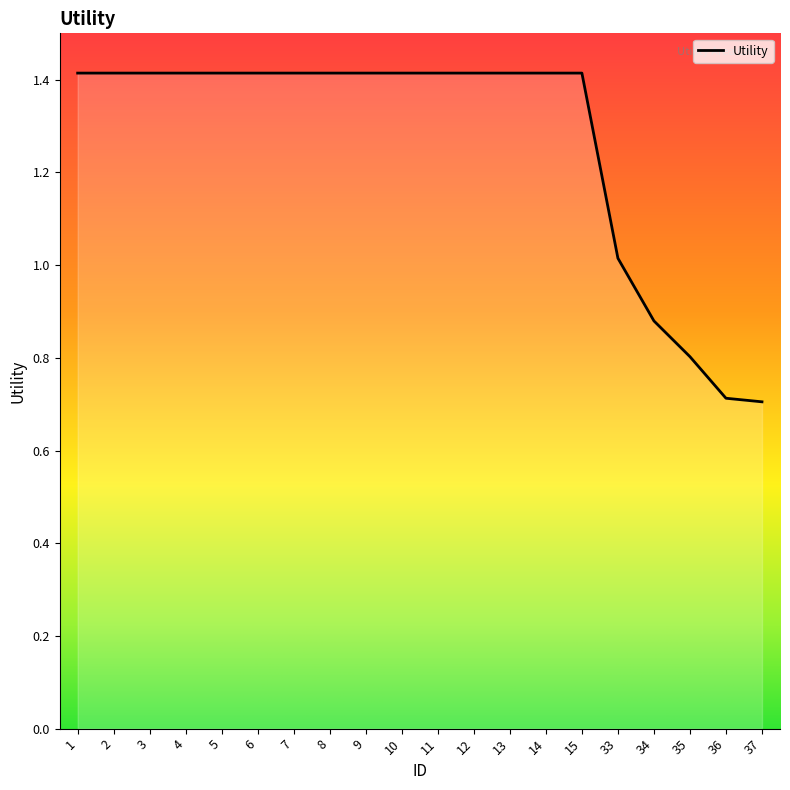

At which label is the value closest to 1?

33